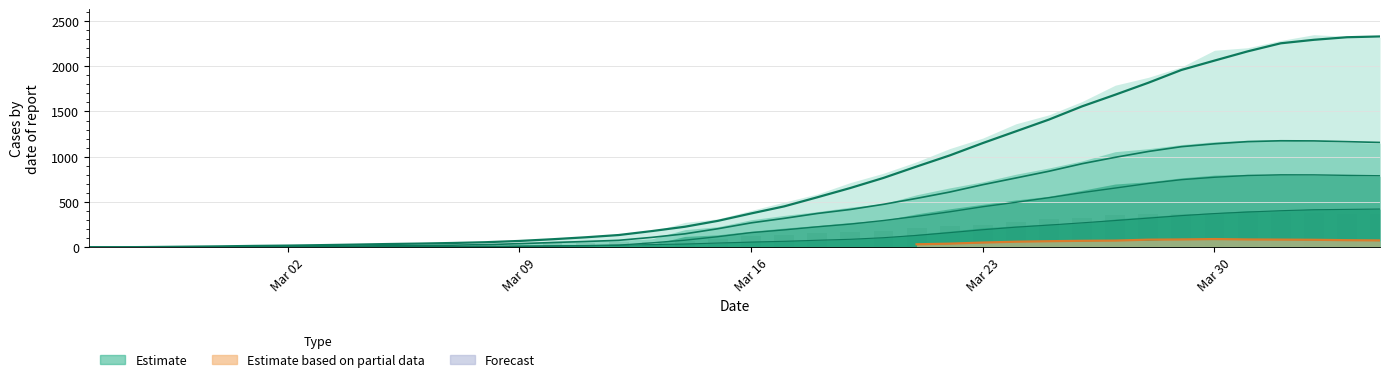

What is the maximum value shown in the chart?

2328.5